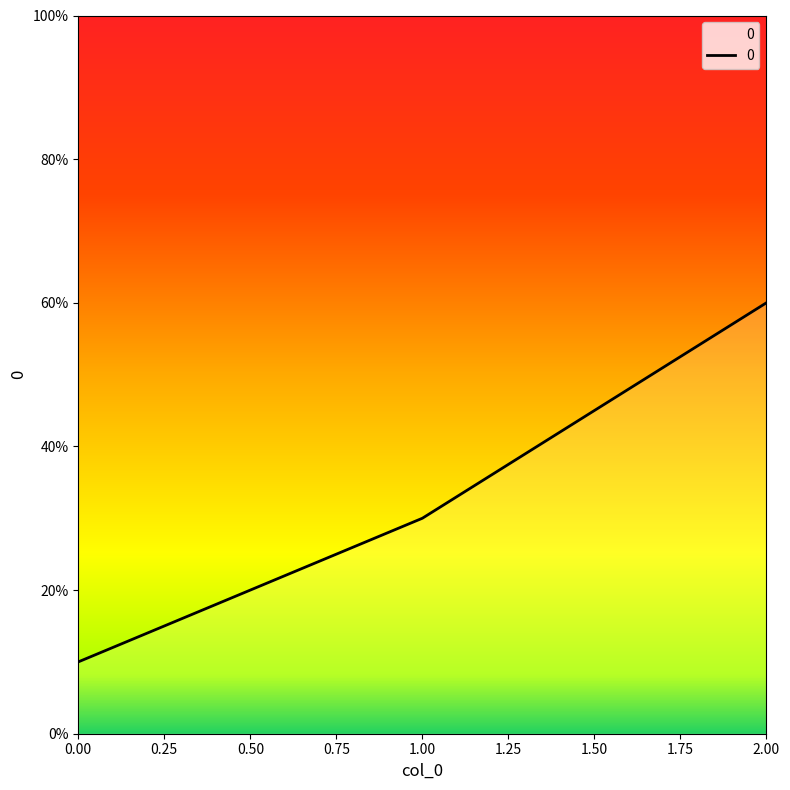

What is the value of the 1st point from the left?

10